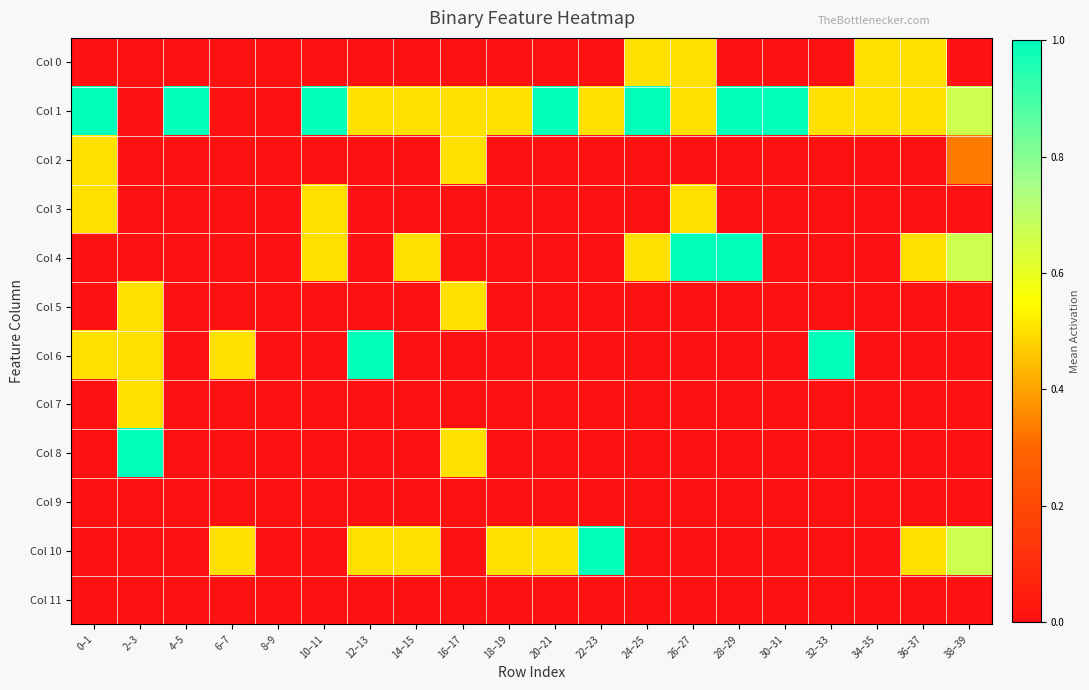

Rank the series by their maximum value, from highest to lowest.

Col 1, Col 4, Col 6, Col 8, Col 10, Col 0, Col 2, Col 3, Col 5, Col 7, Col 9, Col 11